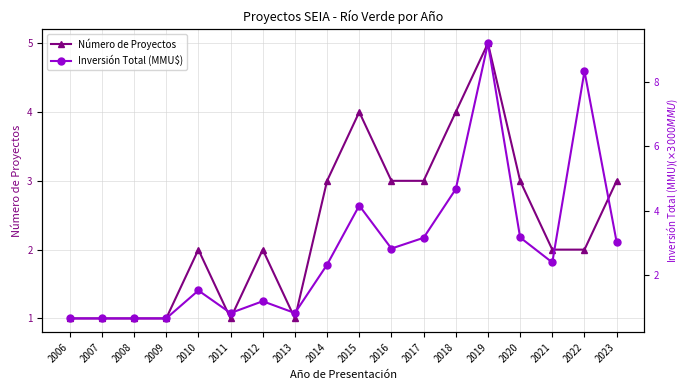

How many times do Número de Proyectos and Inversión Total (MMU$) cross each other?

3